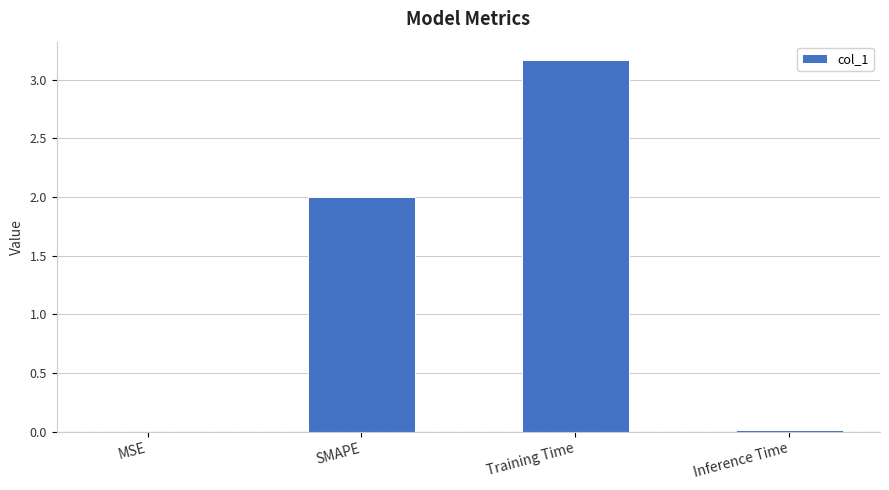

Count the number of data series in this chart.

1